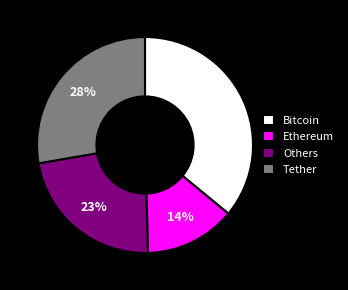

Rank the categories by value from lowest to highest.

Ethereum, Others, Tether, Bitcoin